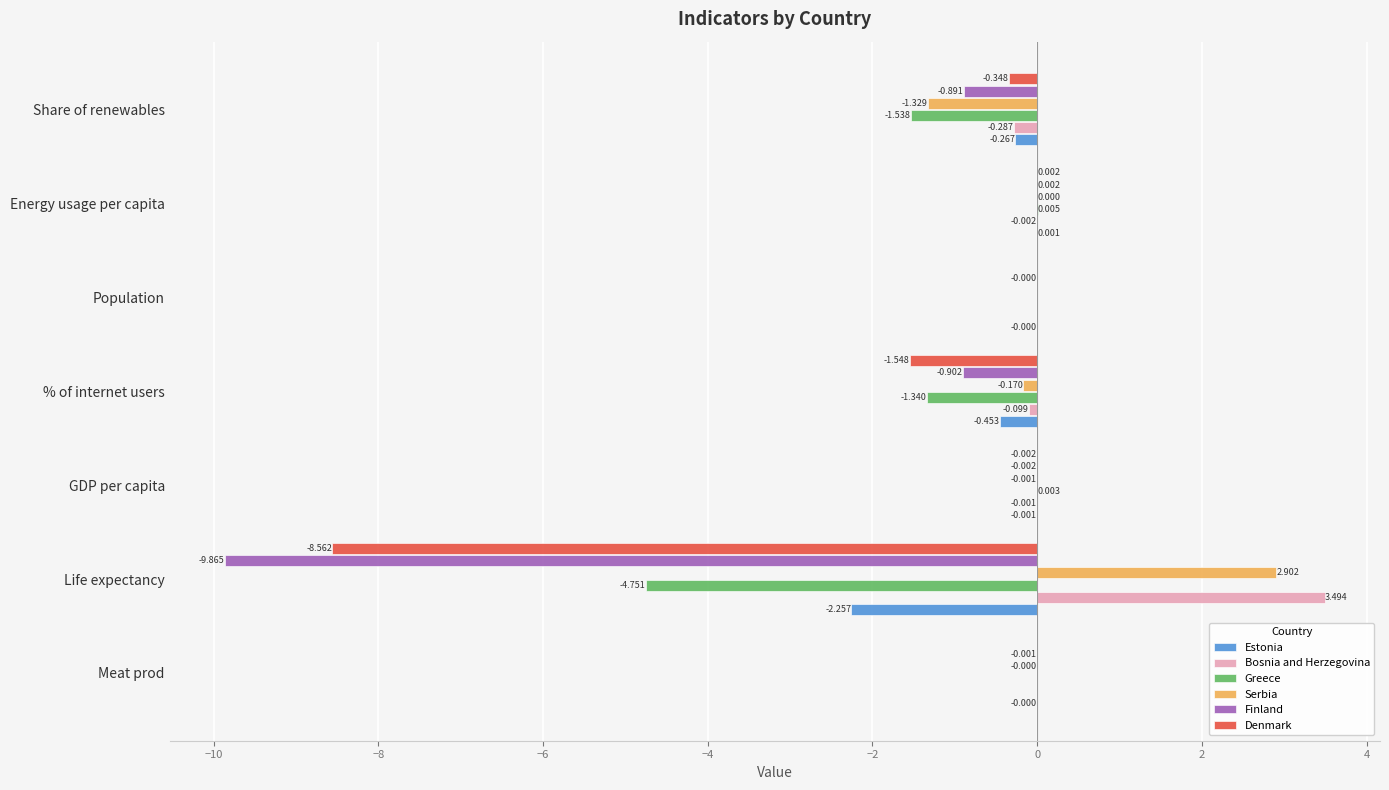

Which label corresponds to the largest value in the chart?

Life expectancy